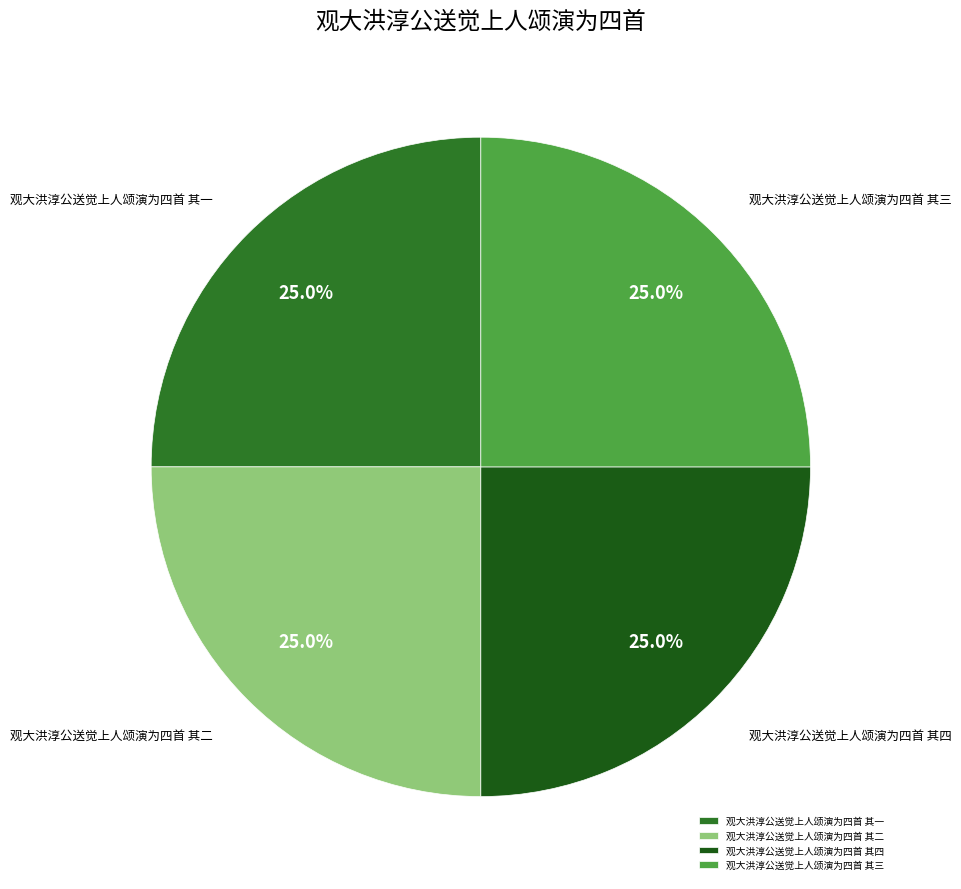

True or false: 观大洪淳公送觉上人颂演为四首 其四 accounts for 25% of the total.

True